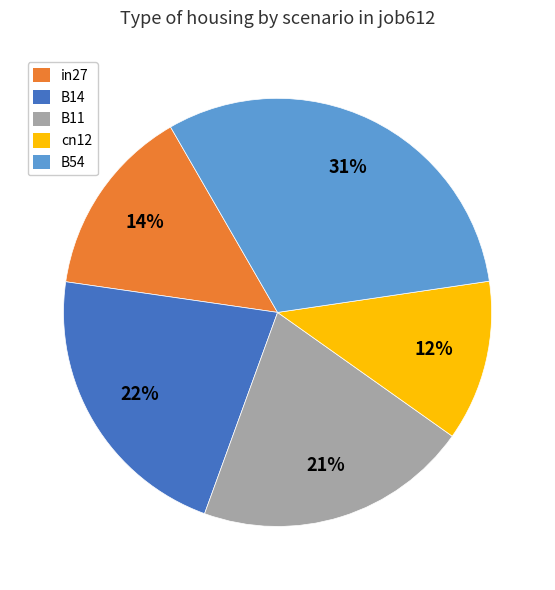

Between in27 and B11, which is larger?

B11